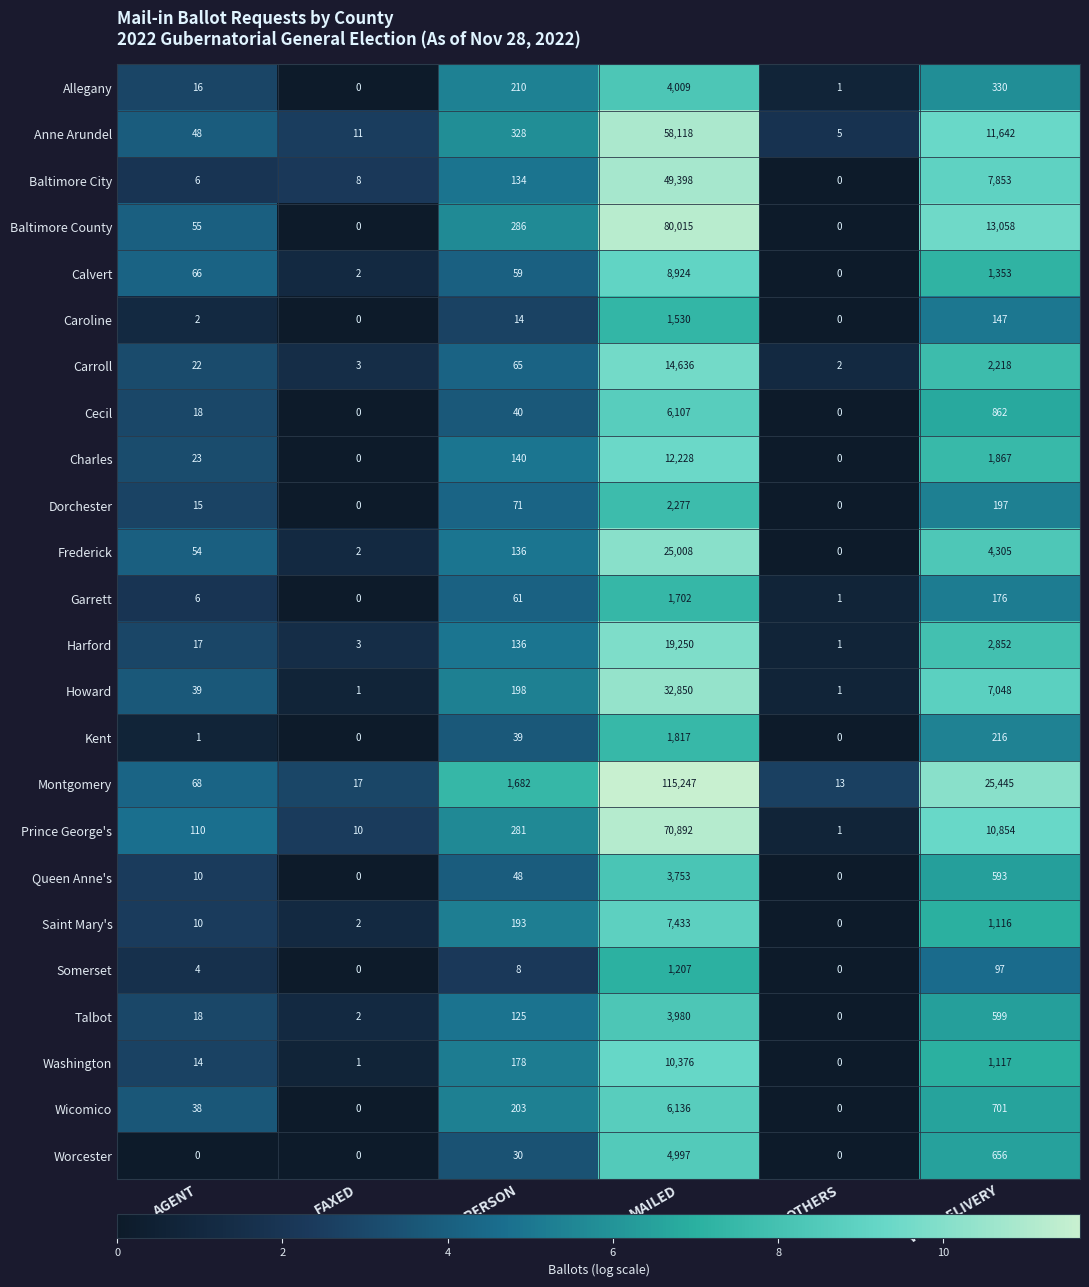

Rank the series by their maximum value, from lowest to highest.

Somerset, Caroline, Garrett, Kent, Dorchester, Queen Anne's, Talbot, Allegany, Worcester, Cecil, Wicomico, Saint Mary's, Calvert, Washington, Charles, Carroll, Harford, Frederick, Howard, Baltimore City, Anne Arundel, Prince George's, Baltimore County, Montgomery